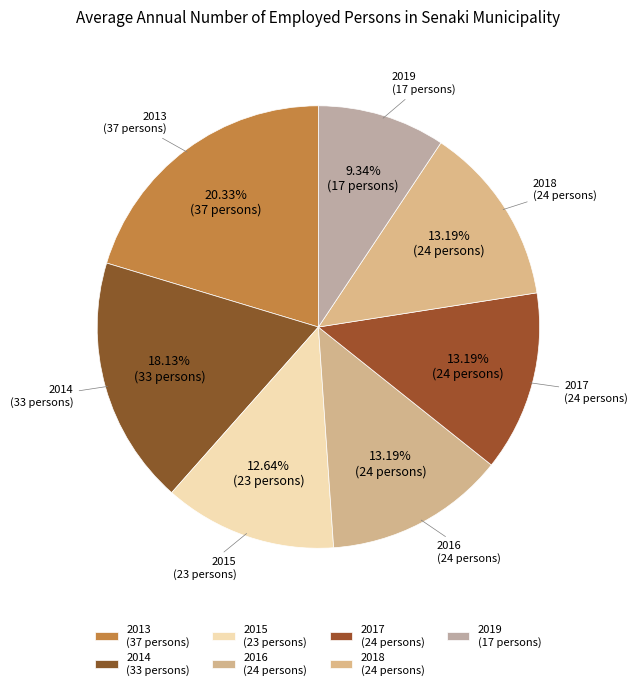

True or false: 2019 accounts for 17% of the total.

False